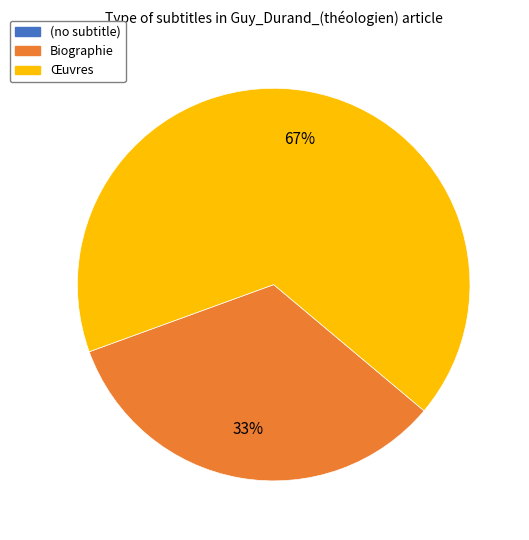

What is the majority slice?

Œuvres